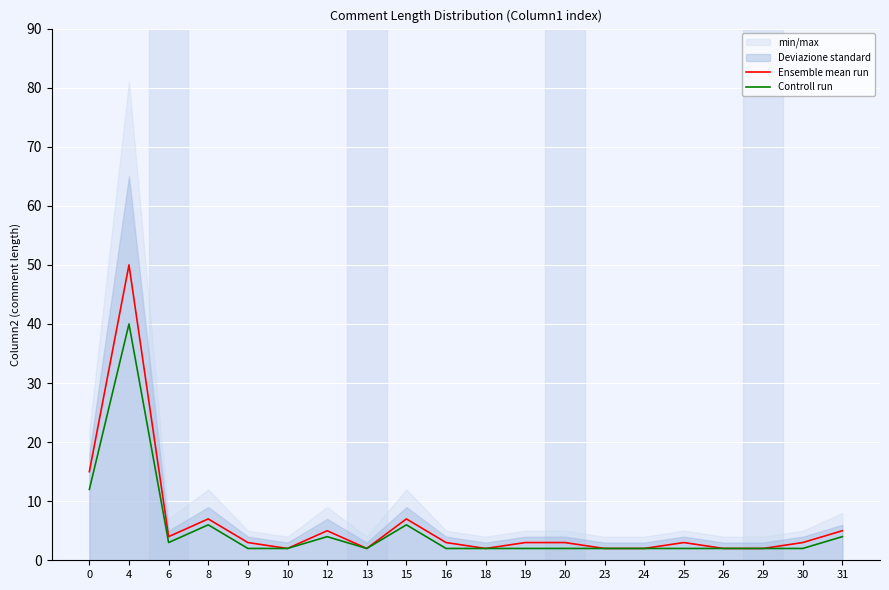

At which category does Controll run reach its first local valley?

6